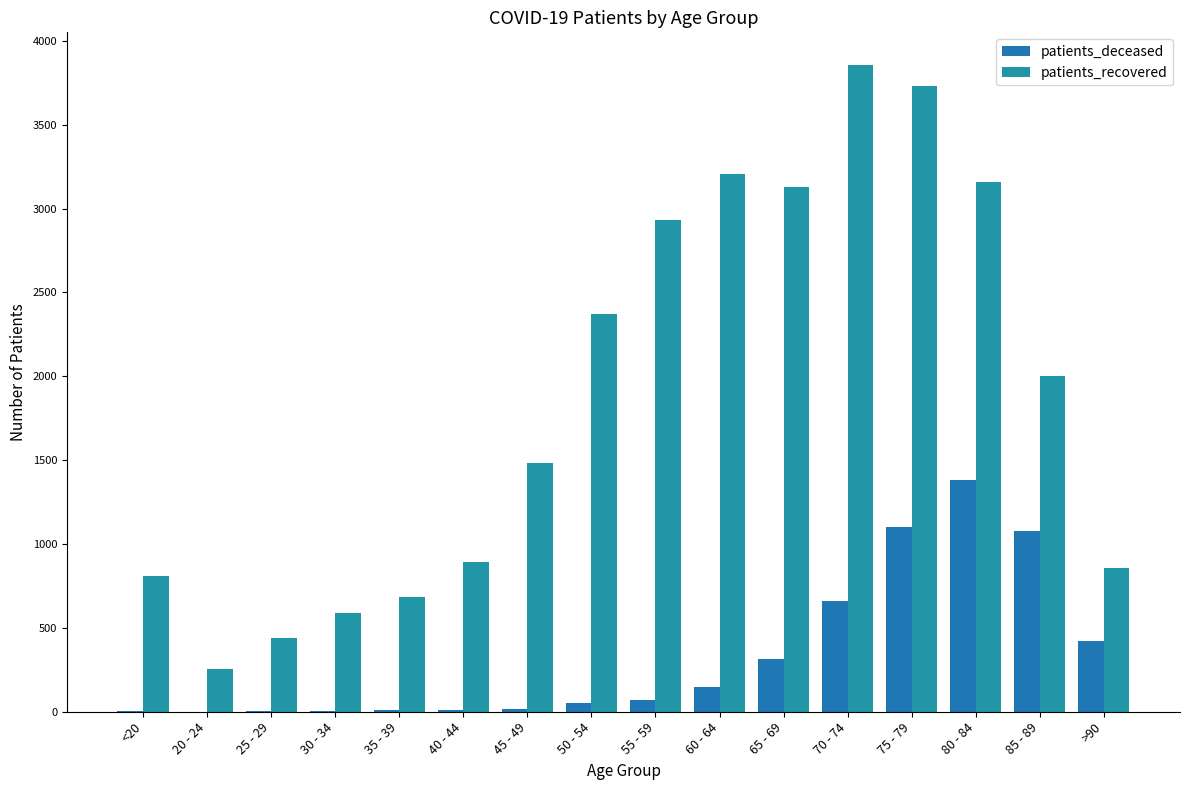

What is the average value of the patients_deceased series?

330